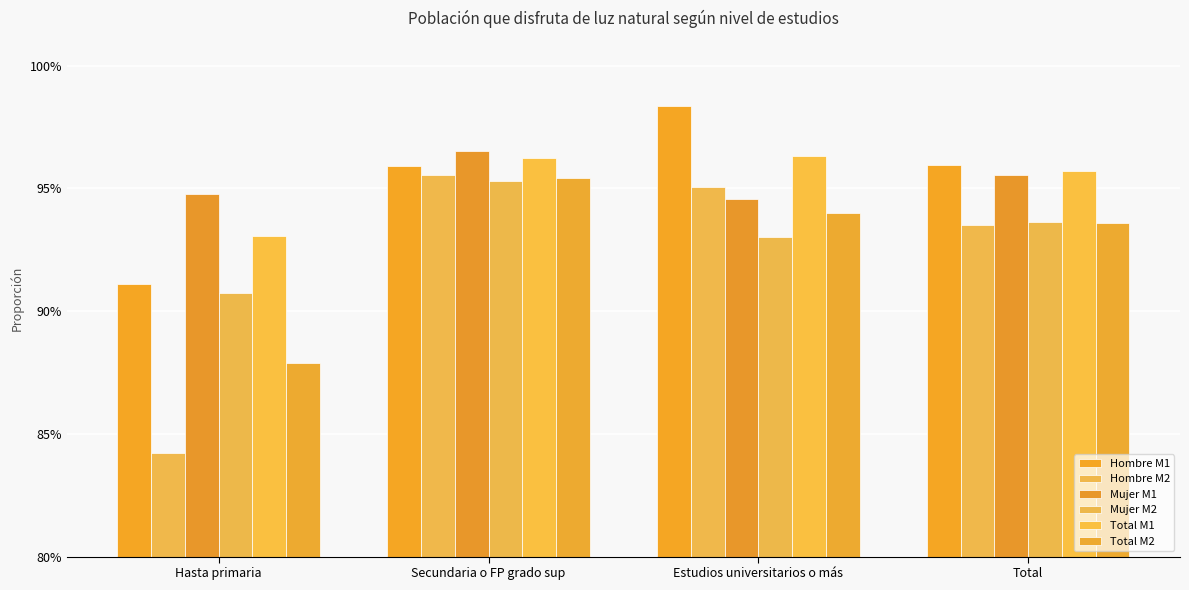

Is the value of Total M1 at Secundaria o FP grado sup greater than the value of Mujer M2 at Hasta primaria?

Yes